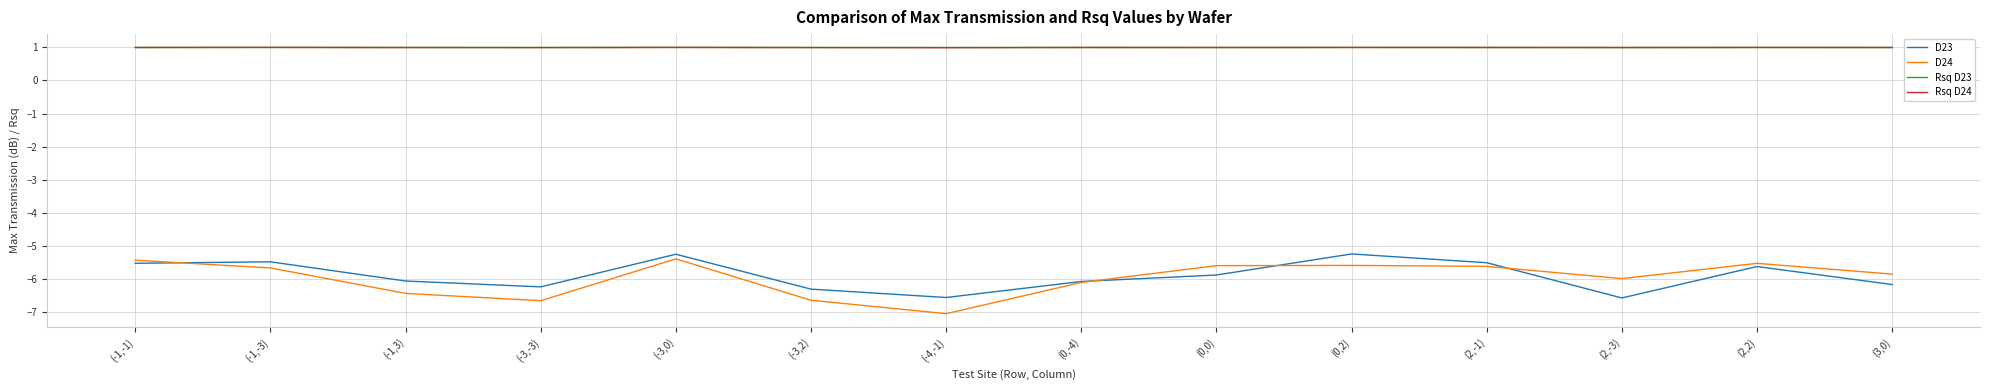

What position from the right is (-1,3)?

12